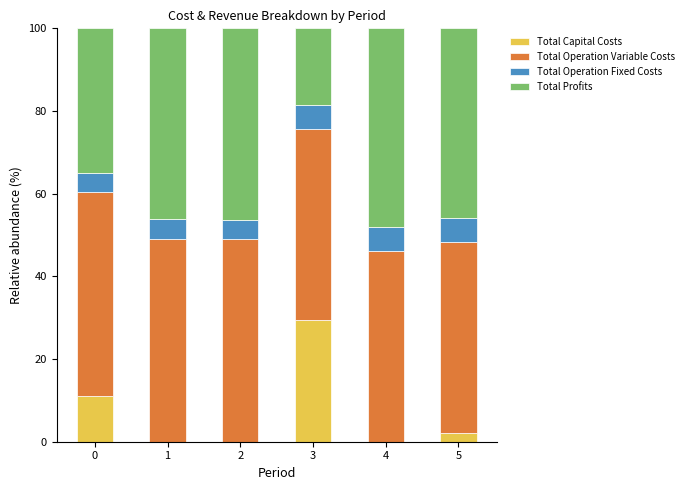

What is the highest value of the Total Capital Costs series?

29.4